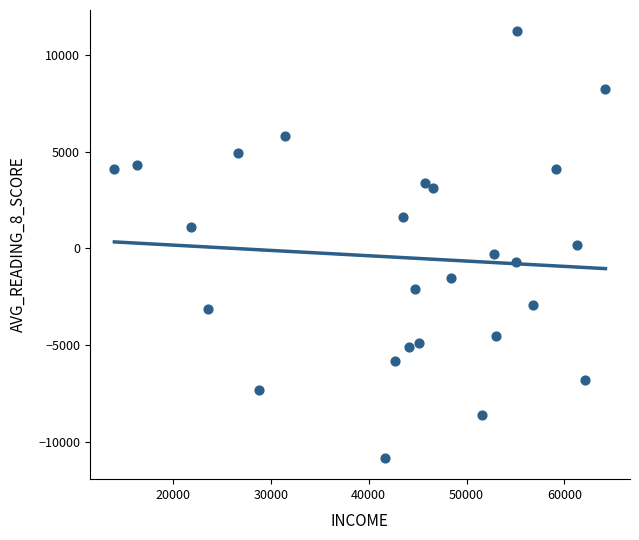

What is the range of Y values (max minus min)?

22000